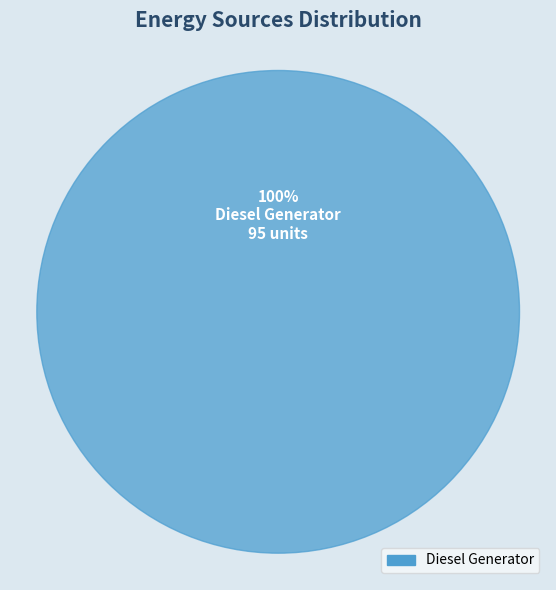

Do Owned PV and Diesel Generator together represent more than half of the pie?

Yes